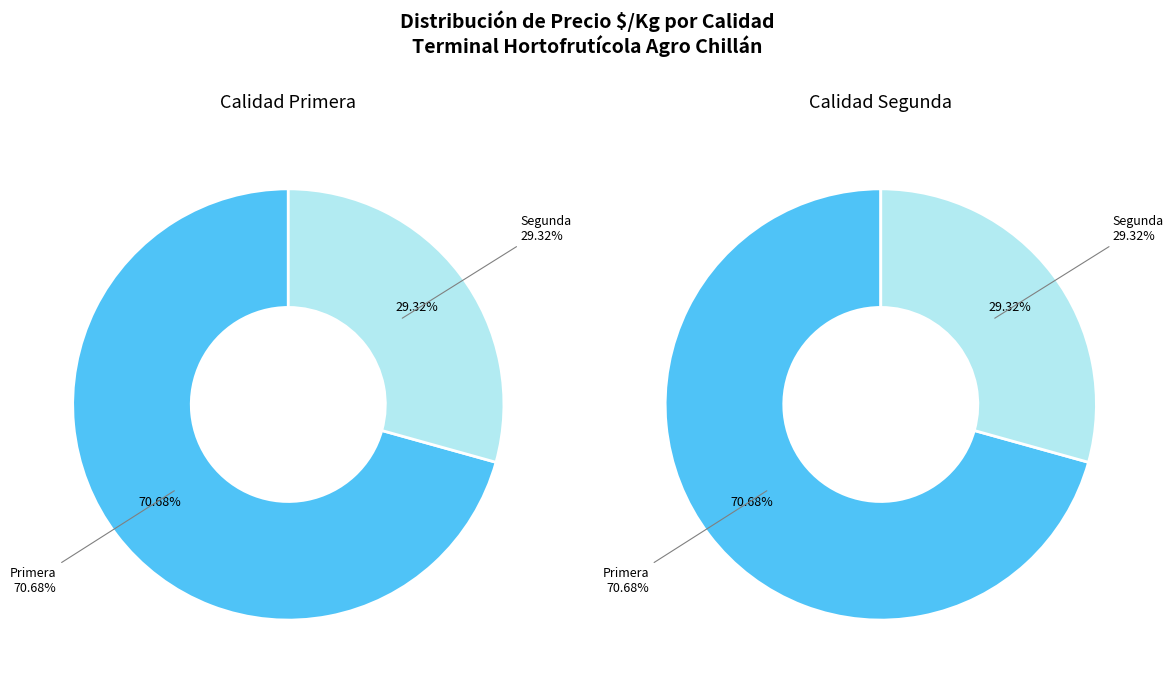

Count the number of slices in the pie.

2